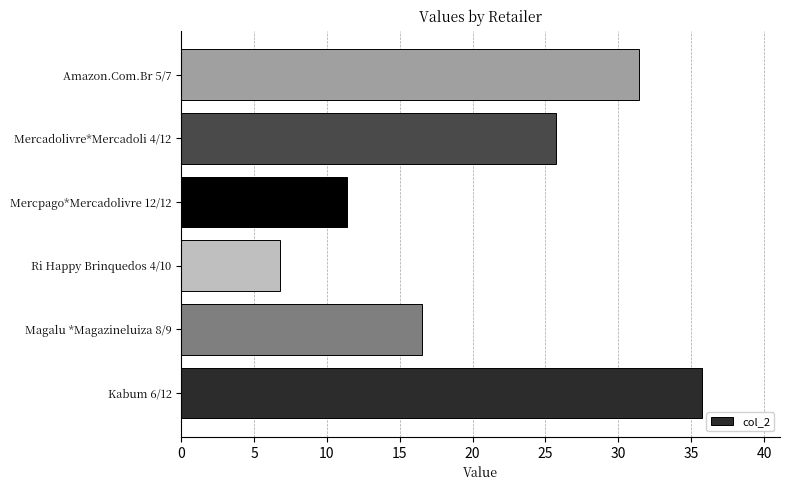

The value at Magalu *Magazineluiza 8/9 is 25.1. True or false?

False